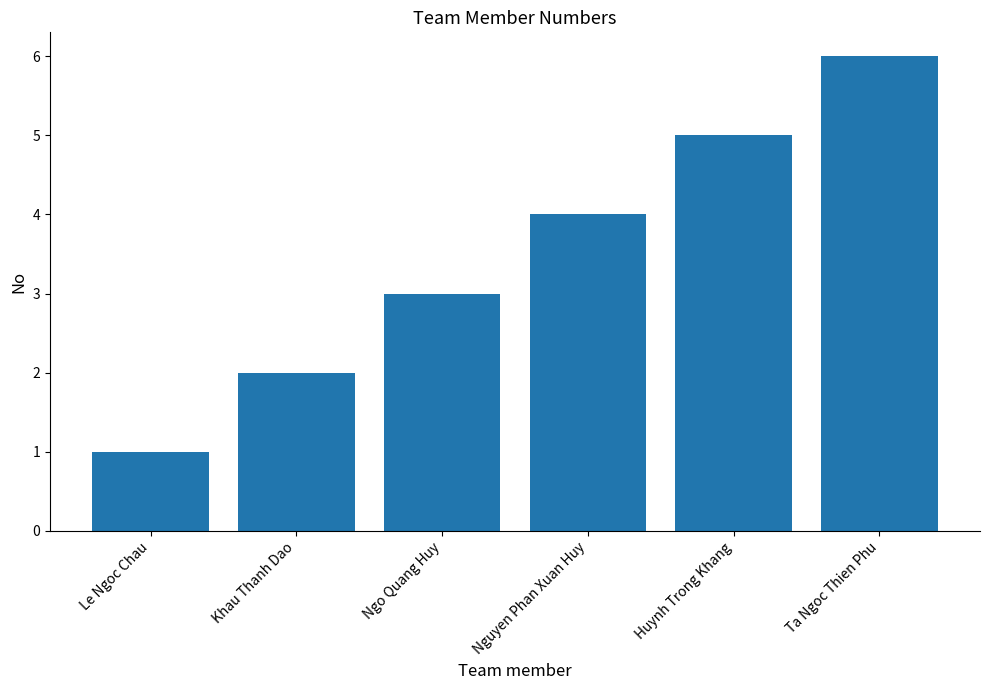

Where is the data nearest to the value 3?

Ngo Quang Huy